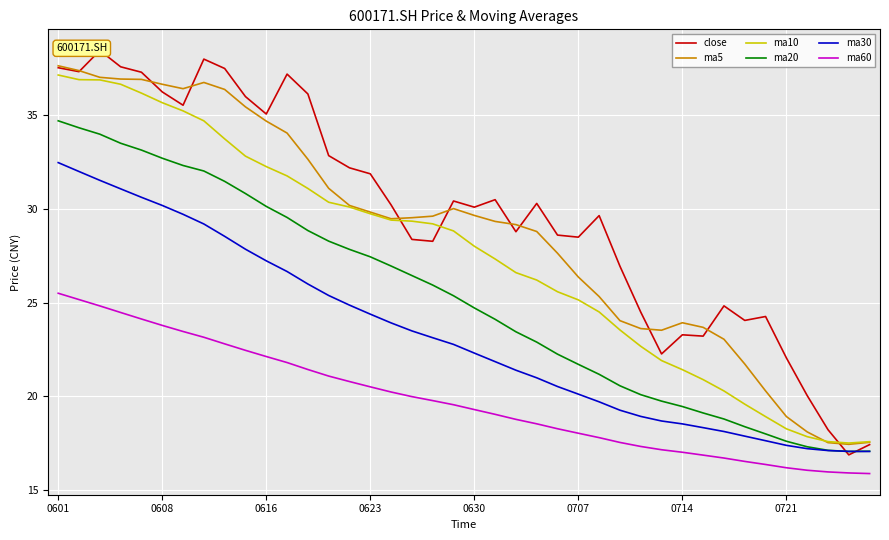

The value of ma30 at 0616 is 36.0. True or false?

False